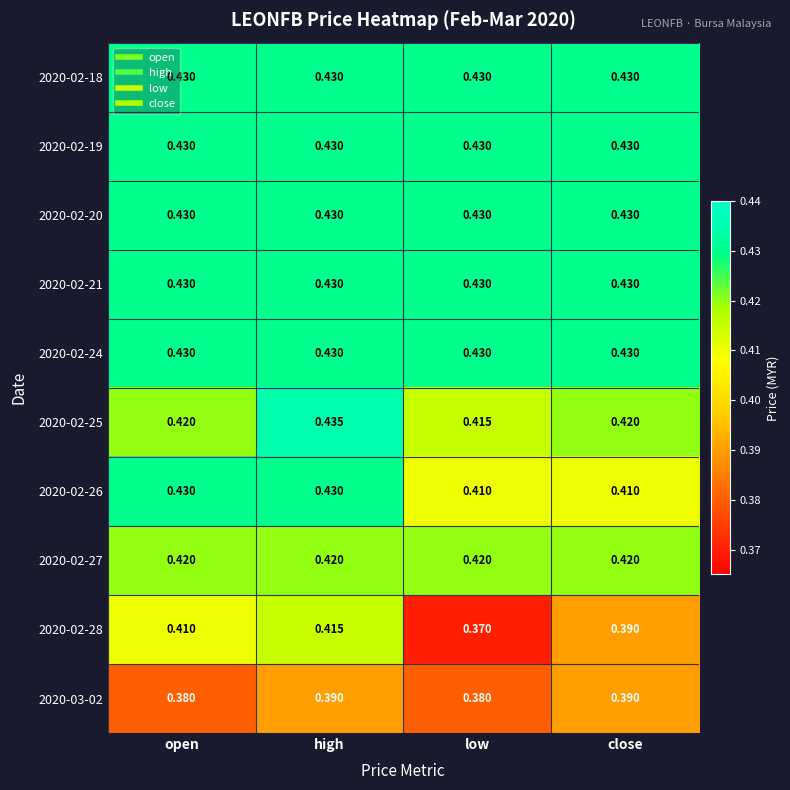

At which label does 2020-02-28 reach its minimum?

low